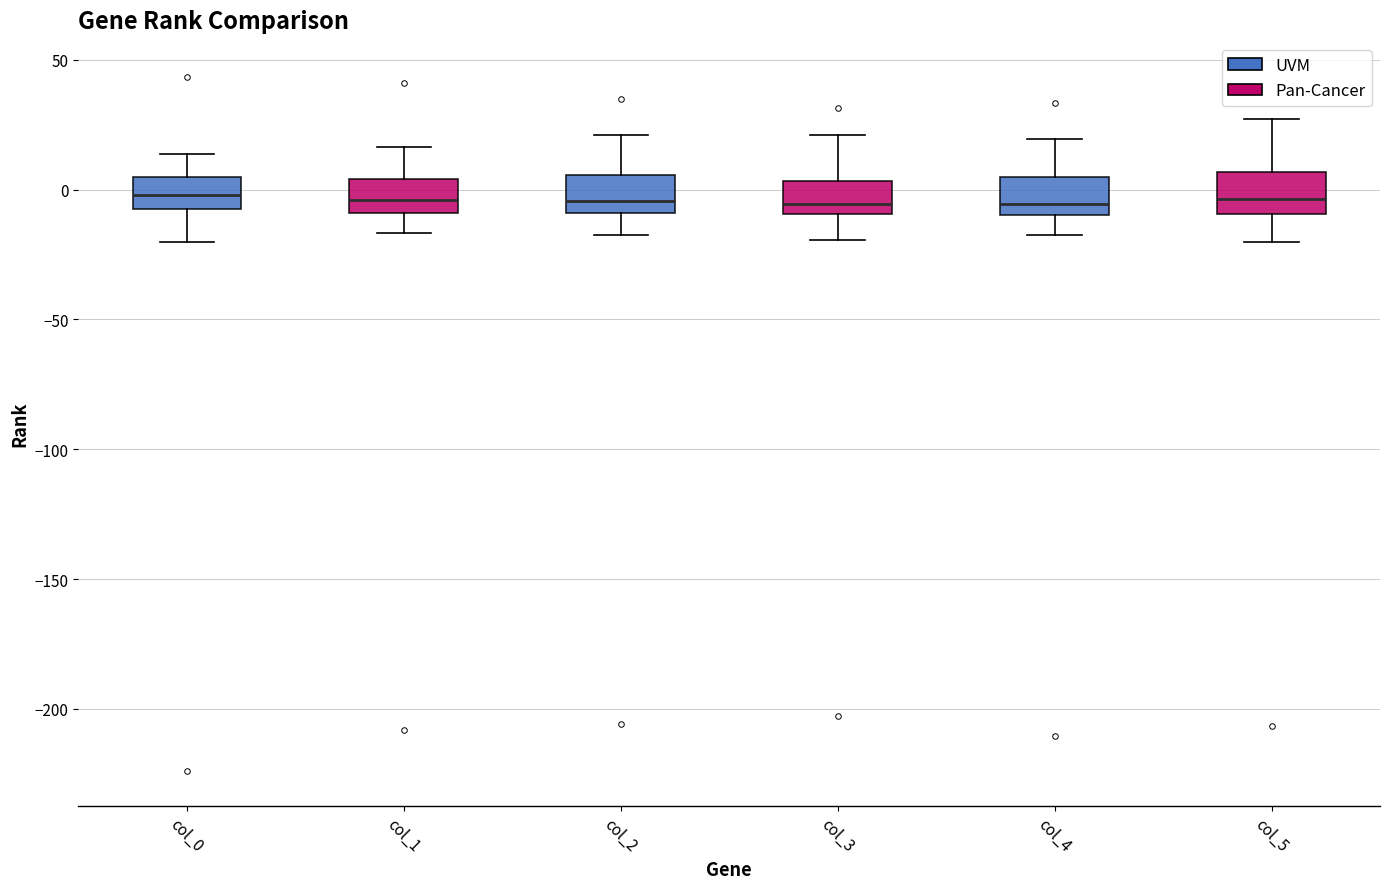

Reading left to right, read every box against the y-axis: the position of its median line, the range the box covers, and the ends of its whiskers. The values are not printed on the chart, so give them approximately, as read against the axis.

col_0: median 0, box -5 to 5, whiskers -20 to 15
col_1: median -5, box -10 to 5, whiskers -15 to 15
col_2: median -5, box -10 to 5, whiskers -15 to 20
col_3: median -5, box -10 to 5, whiskers -20 to 20
col_4: median -5, box -10 to 5, whiskers -15 to 20
col_5: median -5, box -10 to 5, whiskers -20 to 25